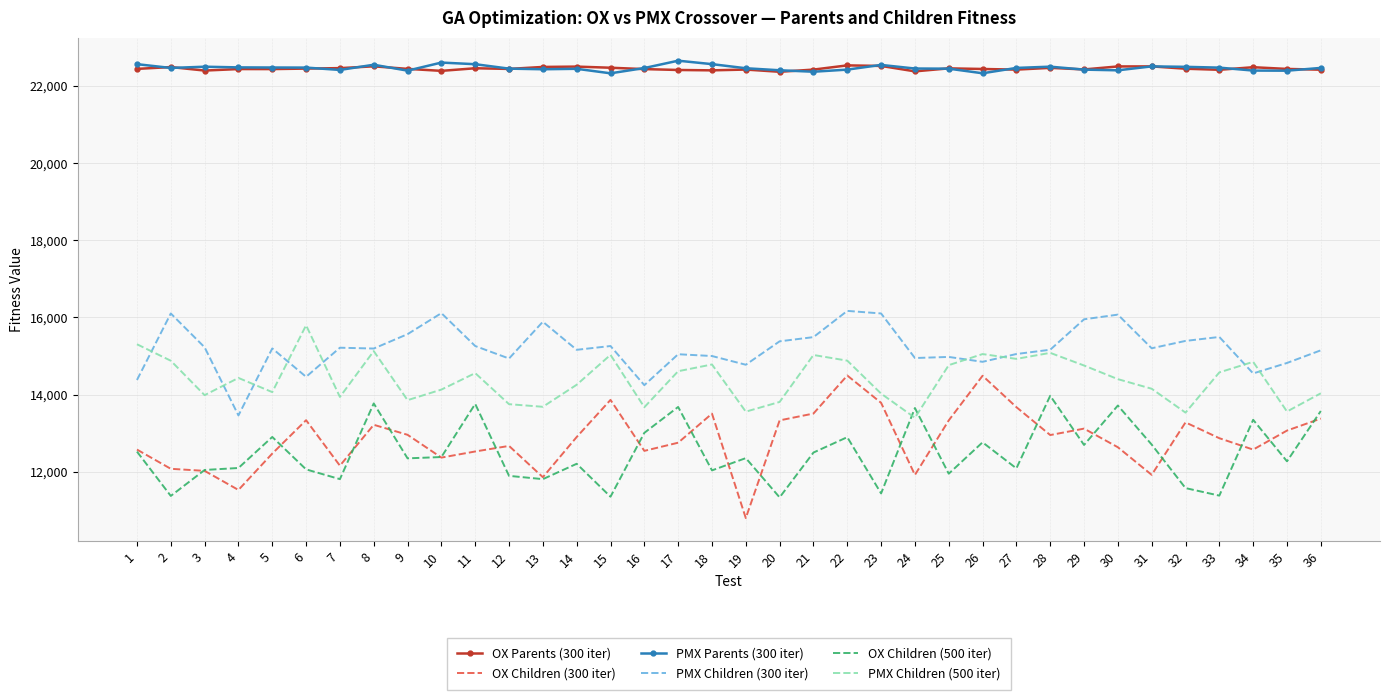

What is the sum of the OX Parents (300 iter) values at 30 and 20?

44874.3